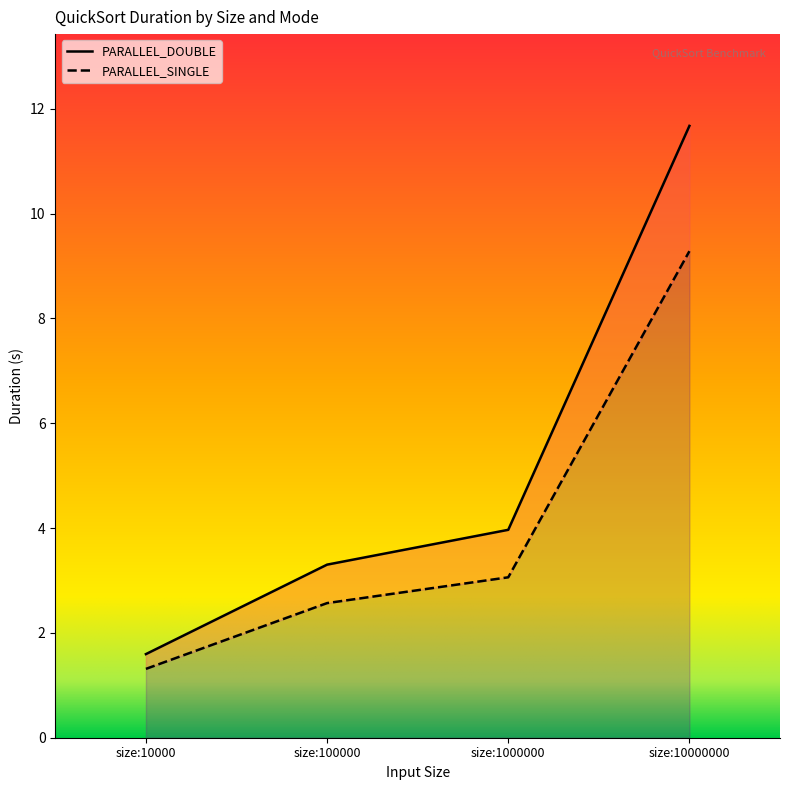

Which series has the widest spread of values?

PARALLEL_DOUBLE